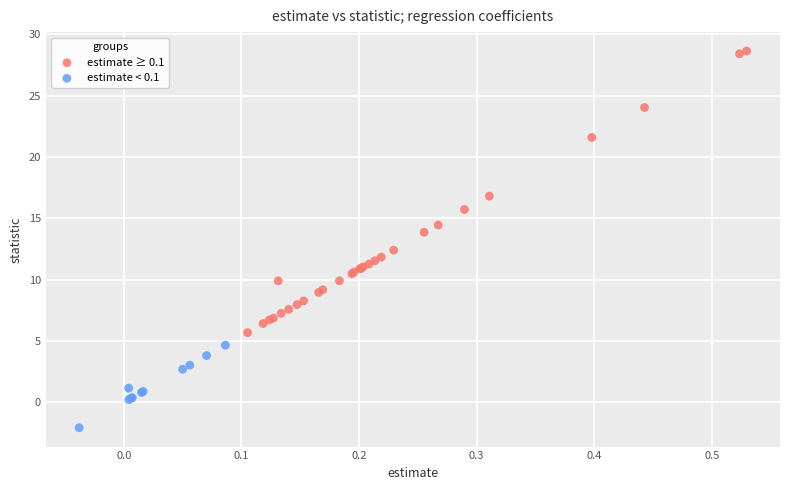

Which series reaches the minimum Y coordinate?

estimate < 0.1